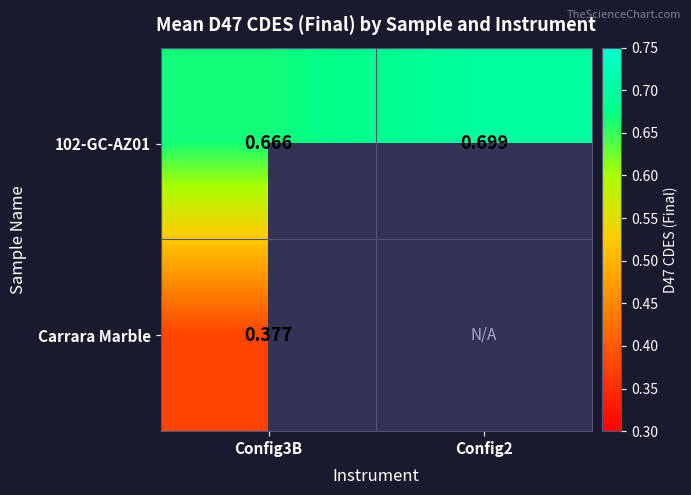

At which label does 102-GC-AZ01 reach its minimum?

Config3B